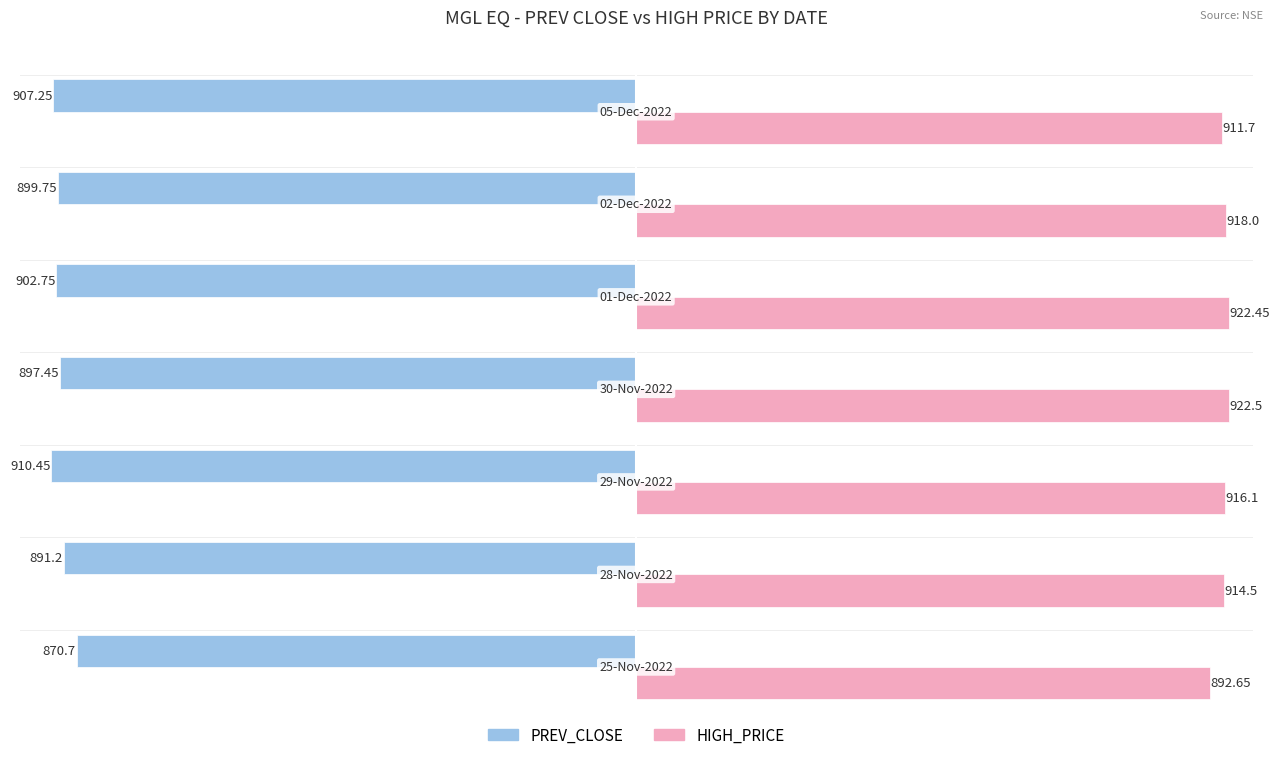

What are all the series names shown in the legend?

PREV_CLOSE, HIGH_PRICE